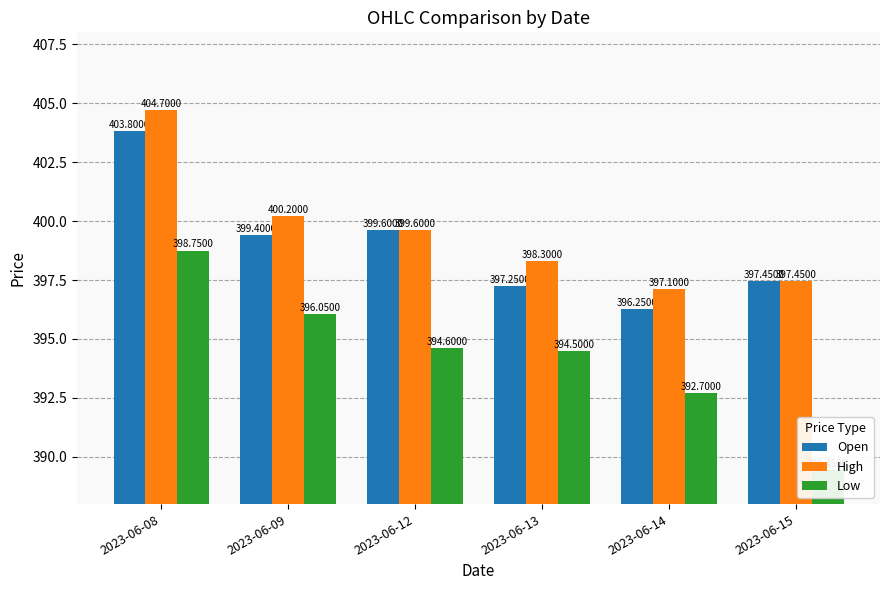

Which series has the largest total across all categories?

High